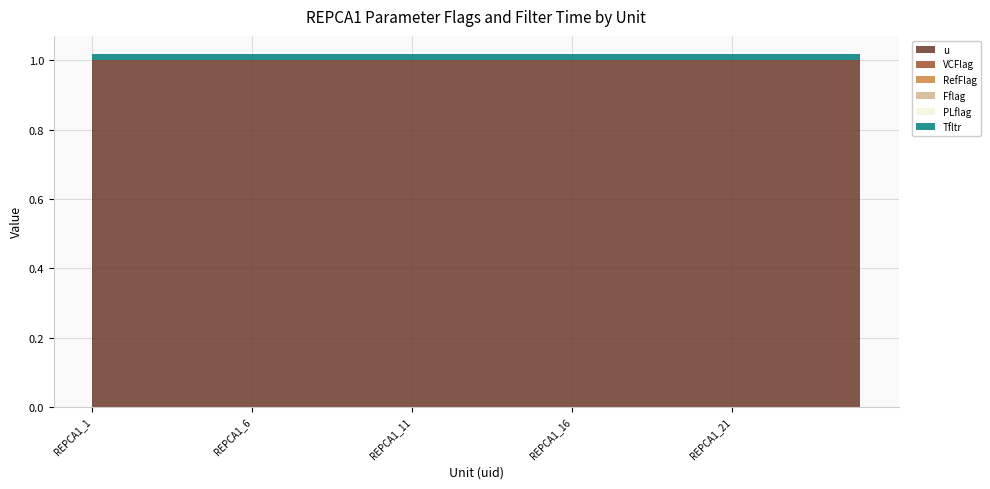

Reading left to right, what are all the values shown in this chart?

u: 1.0	1.0	1.0	1.0	1.0	1.0	1.0	1.0	1.0	1.0	1.0	1.0	1.0	1.0	1.0	1.0	1.0	1.0	1.0	1.0	1.0	1.0	1.0	1.0	1.0
VCFlag: 0.0	0.0	0.0	0.0	0.0	0.0	0.0	0.0	0.0	0.0	0.0	0.0	0.0	0.0	0.0	0.0	0.0	0.0	0.0	0.0	0.0	0.0	0.0	0.0	0.0
RefFlag: 0.0	0.0	0.0	0.0	0.0	0.0	0.0	0.0	0.0	0.0	0.0	0.0	0.0	0.0	0.0	0.0	0.0	0.0	0.0	0.0	0.0	0.0	0.0	0.0	0.0
Fflag: 0.0	0.0	0.0	0.0	0.0	0.0	0.0	0.0	0.0	0.0	0.0	0.0	0.0	0.0	0.0	0.0	0.0	0.0	0.0	0.0	0.0	0.0	0.0	0.0	0.0
PLflag: 0.0	0.0	0.0	0.0	0.0	0.0	0.0	0.0	0.0	0.0	0.0	0.0	0.0	0.0	0.0	0.0	0.0	0.0	0.0	0.0	0.0	0.0	0.0	0.0	0.0
Tfltr: 0.0	0.0	0.0	0.0	0.0	0.0	0.0	0.0	0.0	0.0	0.0	0.0	0.0	0.0	0.0	0.0	0.0	0.0	0.0	0.0	0.0	0.0	0.0	0.0	0.0